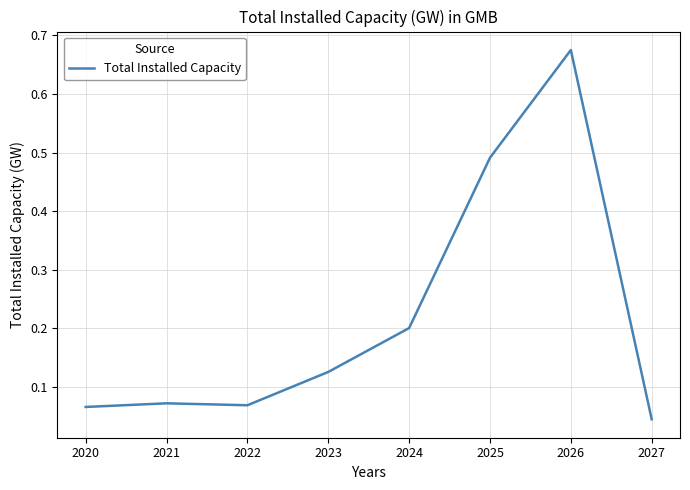

What is the sum of all values?

1.7